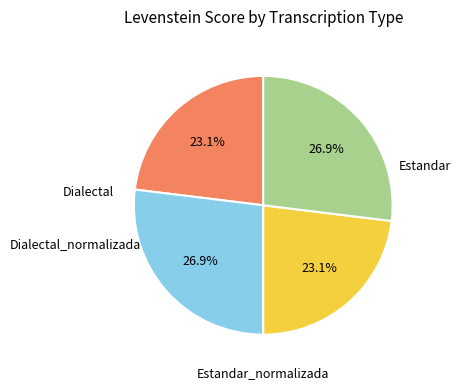

Is there any slice that represents more than half of the pie?

No